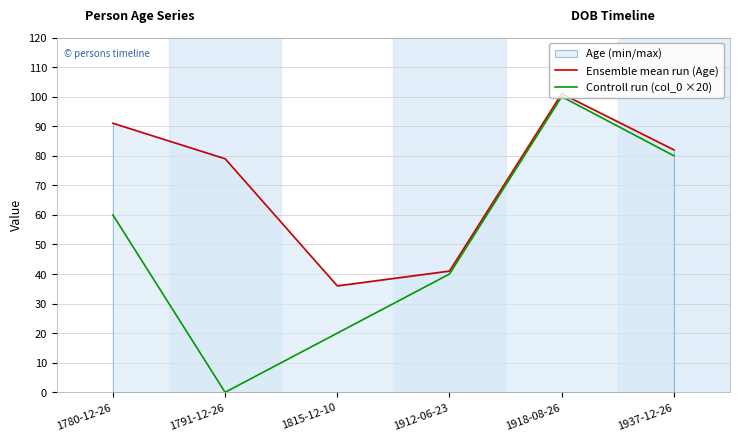

What is the sum of all Controll run (col_0 ×20) values?

300